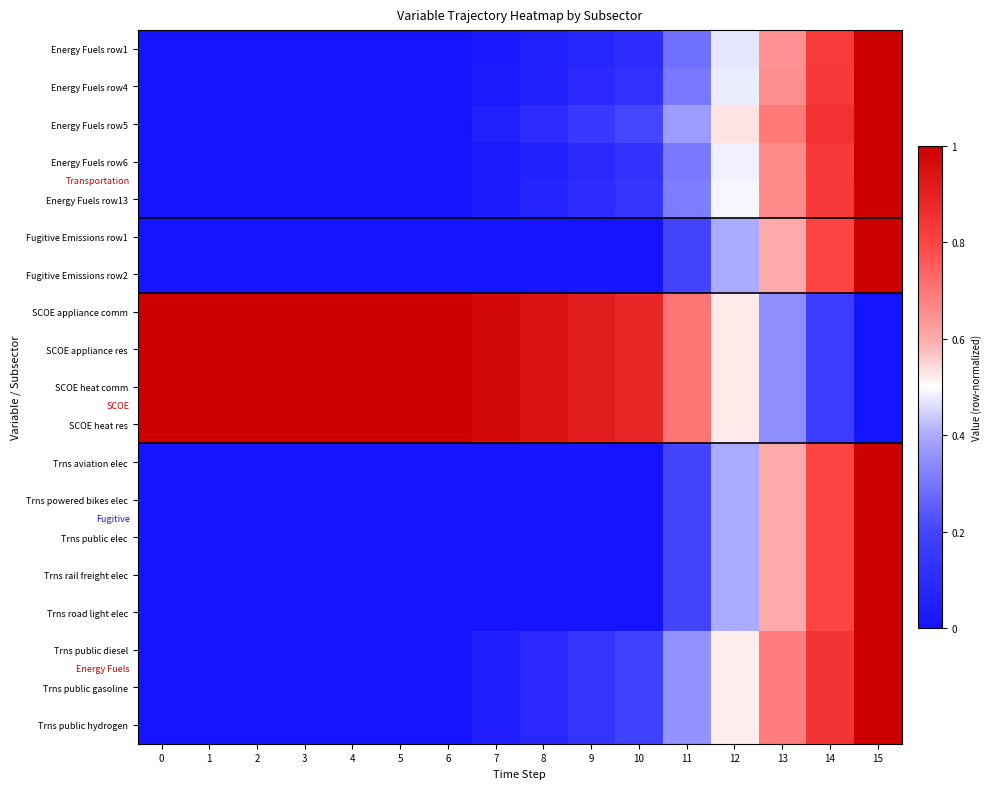

At 0, list the series in order from smallest to largest.

Energy Fuels row1, Energy Fuels row4, Energy Fuels row5, Energy Fuels row13, Fugitive Emissions row1, Fugitive Emissions row2, Trns aviation elec, Trns powered bikes elec, Trns public elec, Trns rail freight elec, Trns road light elec, Trns public diesel, Trns public gasoline, Trns public hydrogen, Energy Fuels row6, SCOE appliance comm, SCOE appliance res, SCOE heat comm, SCOE heat res